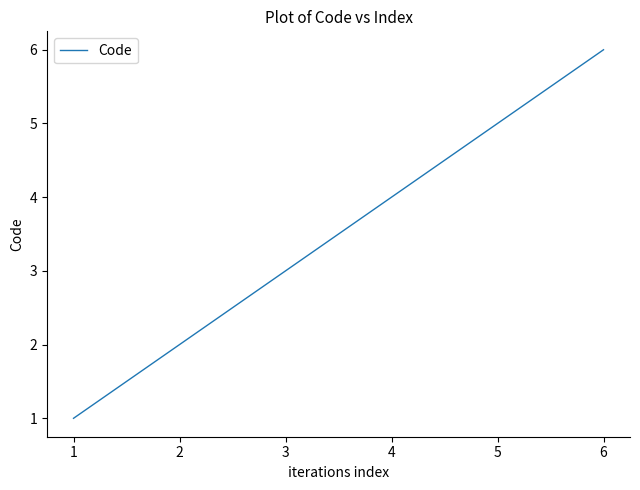

Does the chart have visible grid lines?

No